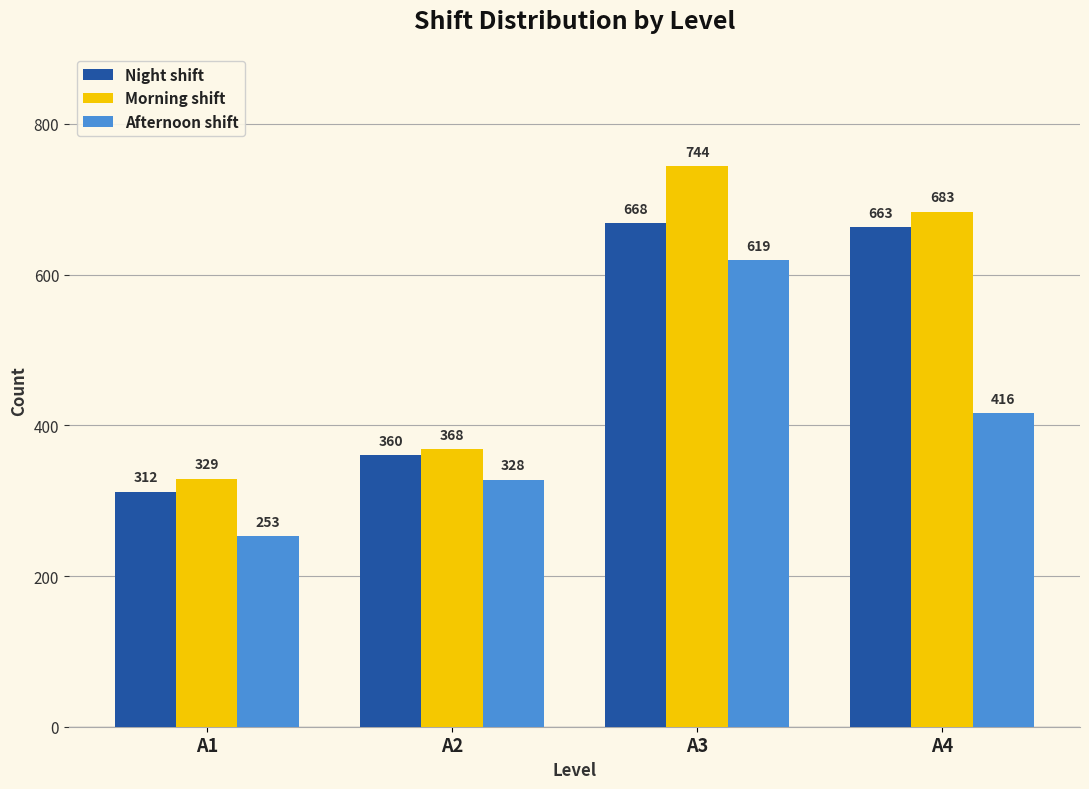

What is the difference between the highest and lowest values at A2?

40